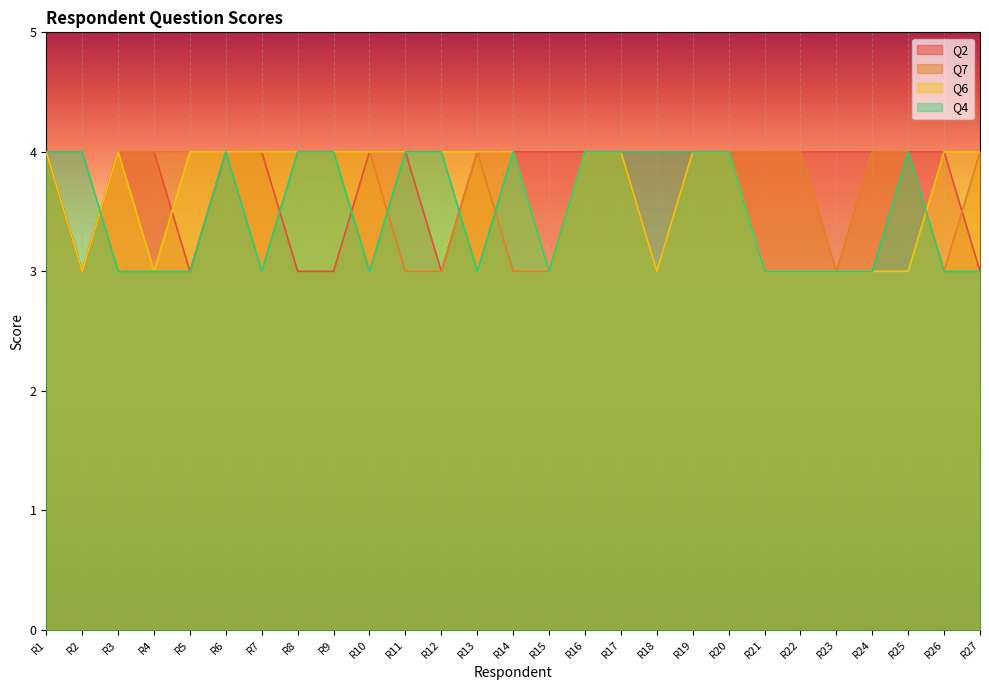

True or false: Q4 and Q2 cross at least once.

True